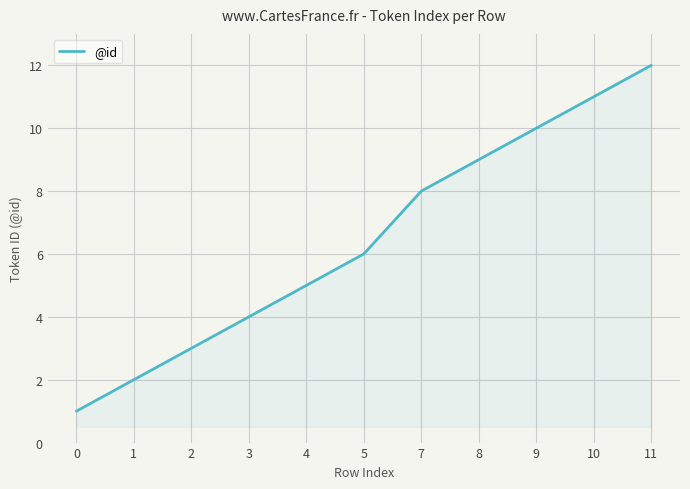

What is the difference between the second highest and minimum values?

10